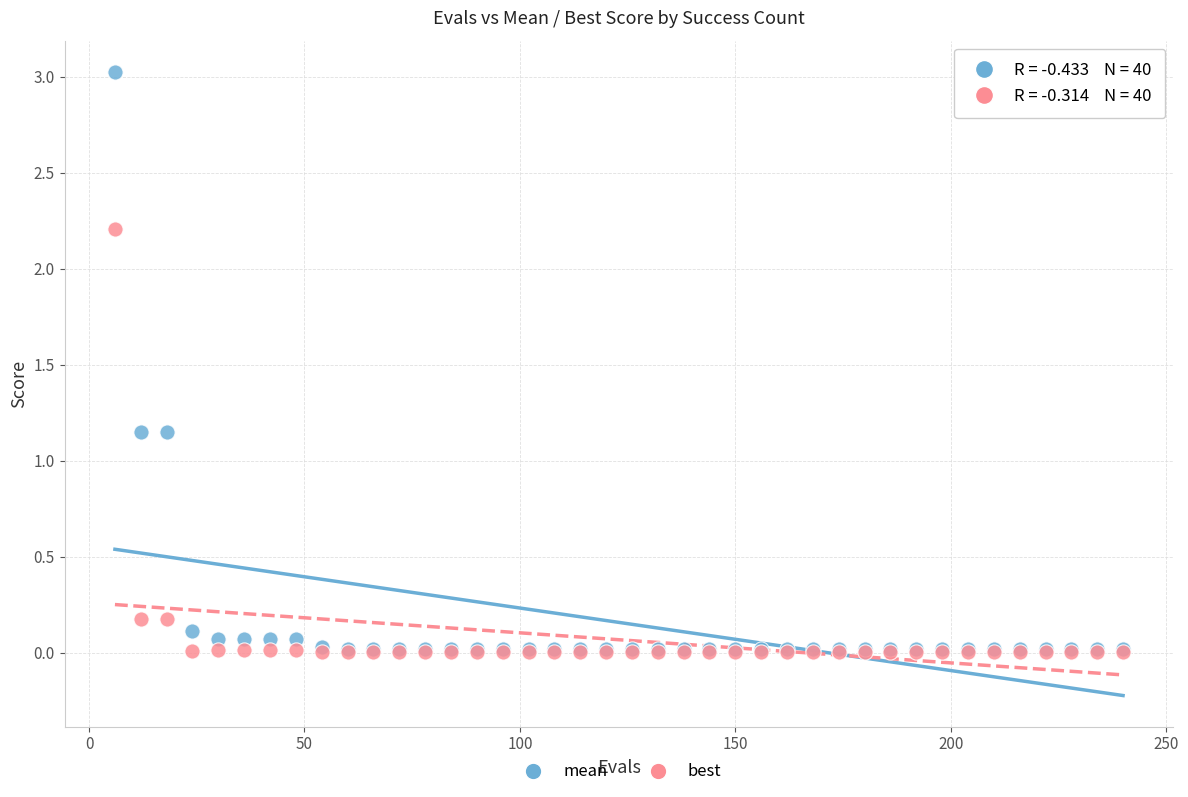

What are all the series names shown in the legend?

mean, best